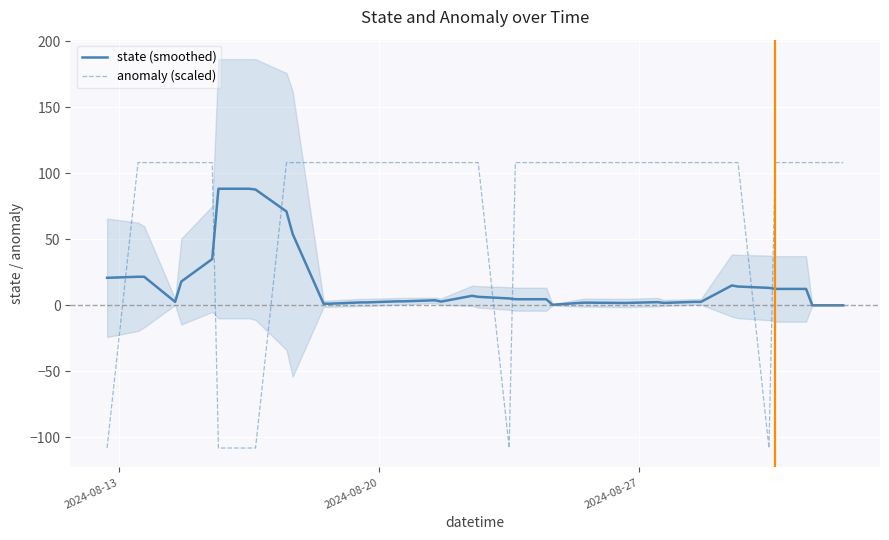

How many times do state (smoothed) and anomaly (scaled) cross each other?

7